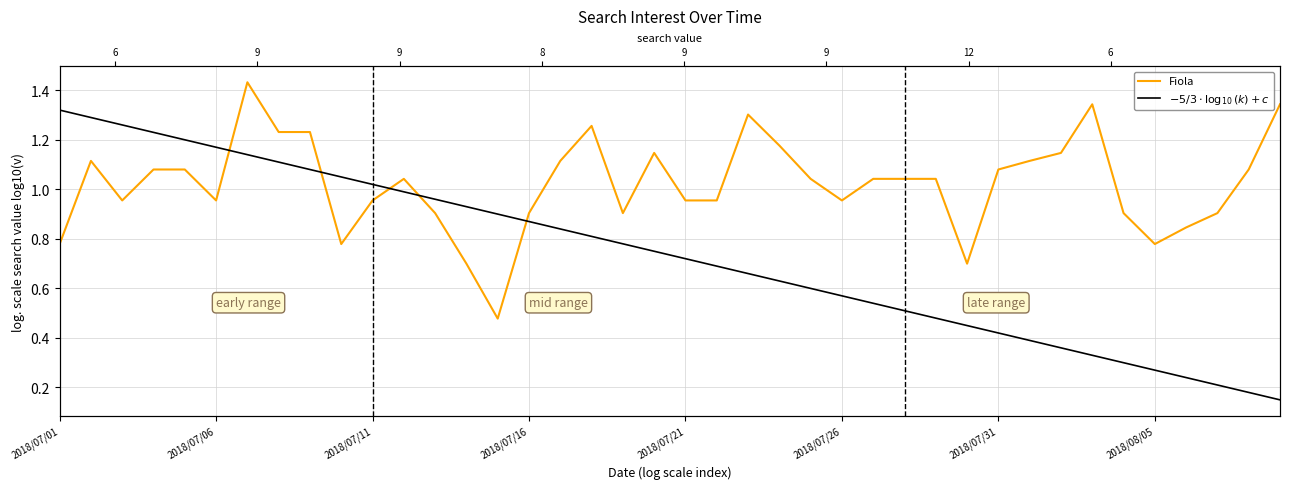

How many series are shown in this chart?

2